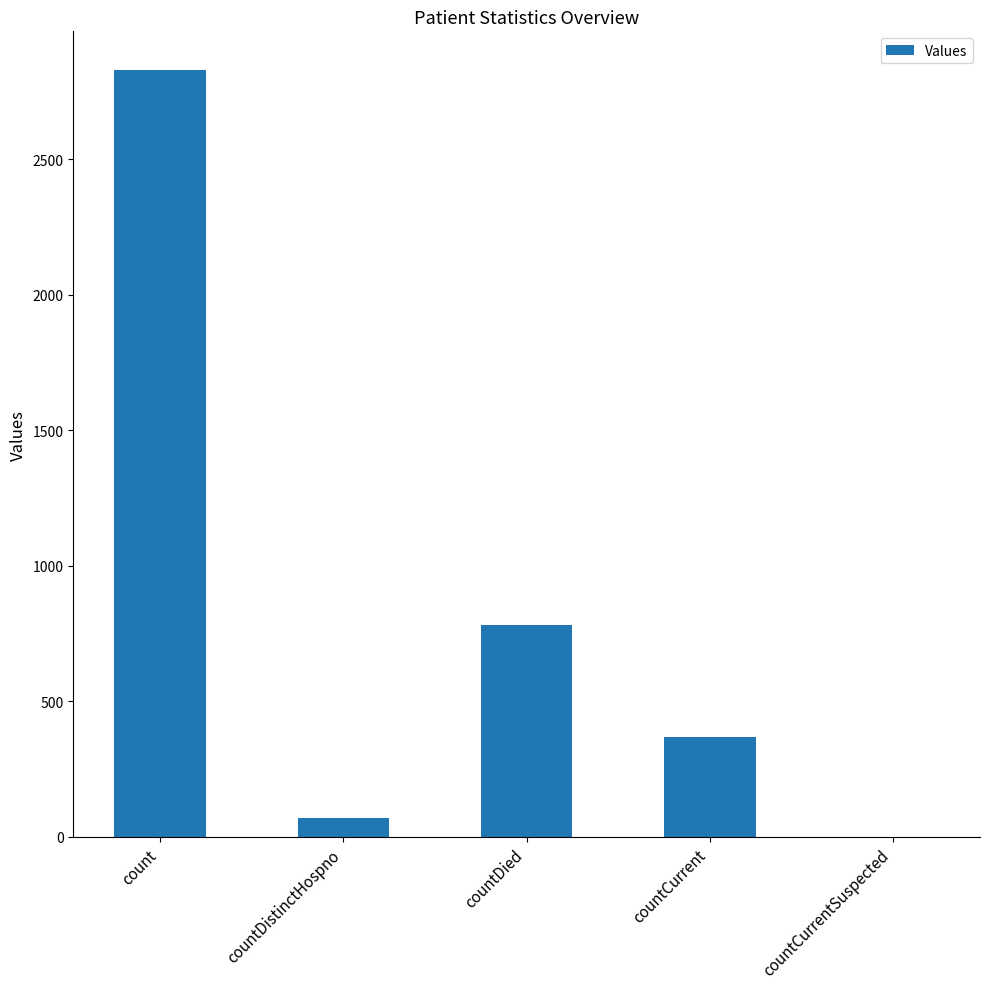

What is the change in value from count to countCurrent?

-2461